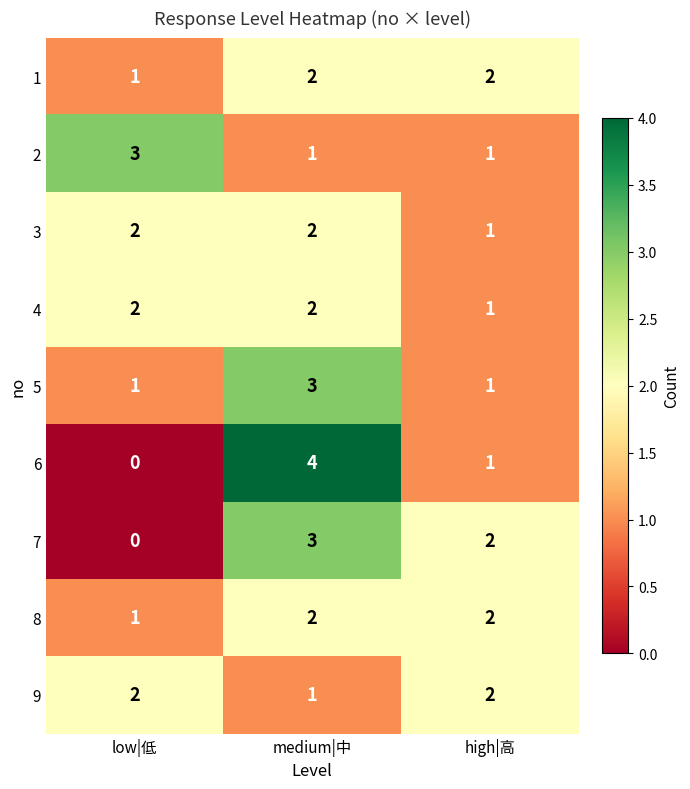

What is the total value across all series at low|低?

12